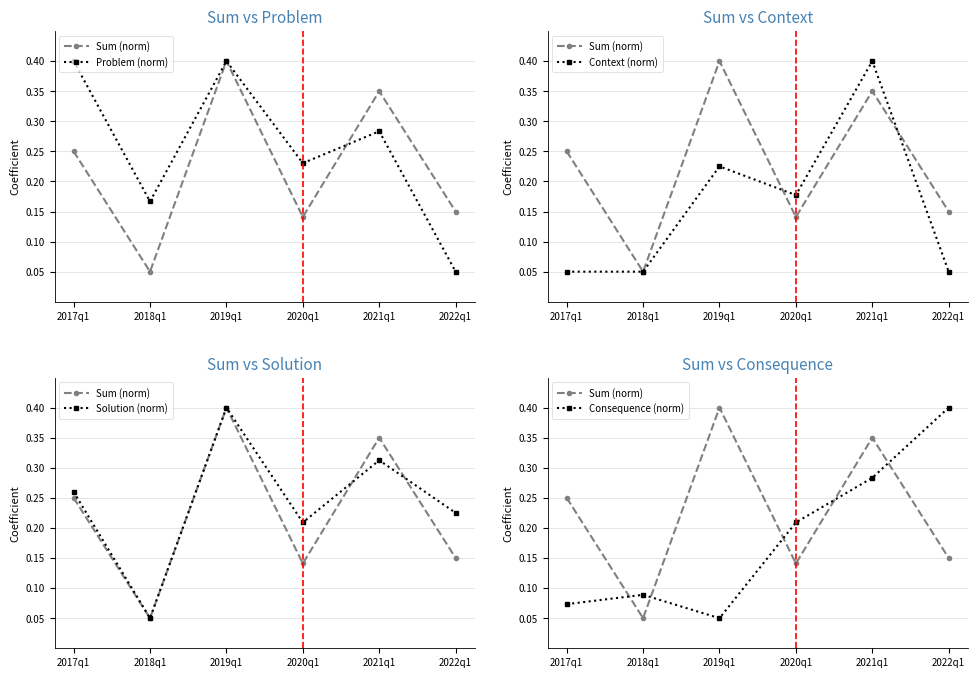

Reading left to right, extract all data points from this chart.

Sum (norm): 2017q1=0.2	2018q1=0.1	2019q1=0.4	2020q1=0.1	2021q1=0.3	2022q1=0.1
Problem (norm): 2017q1=0.4	2018q1=0.2	2019q1=0.4	2020q1=0.2	2021q1=0.3	2022q1=0.1
Context (norm): 2017q1=0.1	2018q1=0.1	2019q1=0.2	2020q1=0.2	2021q1=0.4	2022q1=0.1
Solution (norm): 2017q1=0.3	2018q1=0.1	2019q1=0.4	2020q1=0.2	2021q1=0.3	2022q1=0.2
Consequence (norm): 2017q1=0.1	2018q1=0.1	2019q1=0.1	2020q1=0.2	2021q1=0.3	2022q1=0.4